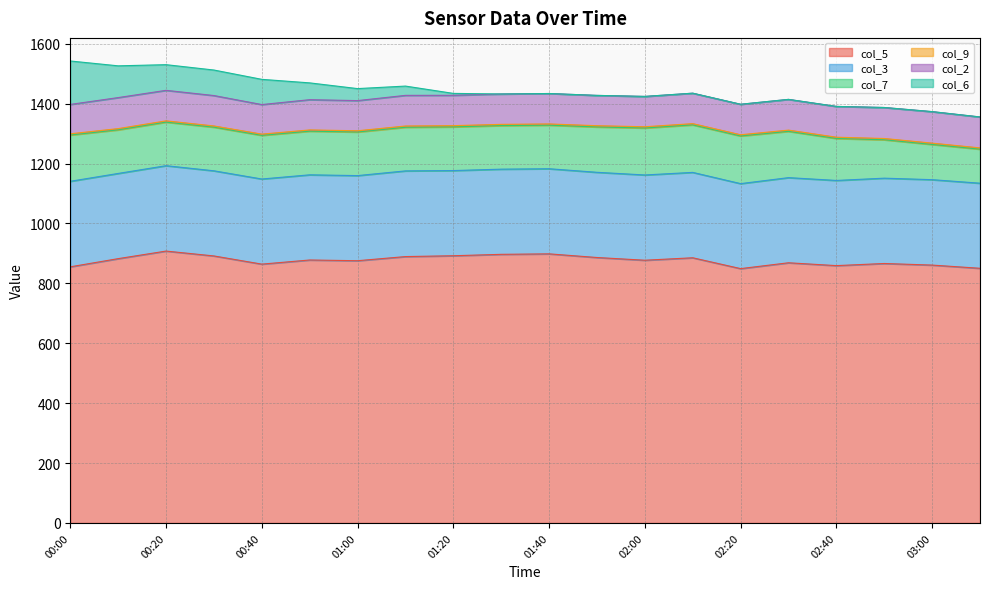

Which series has the widest spread of values?

col_6